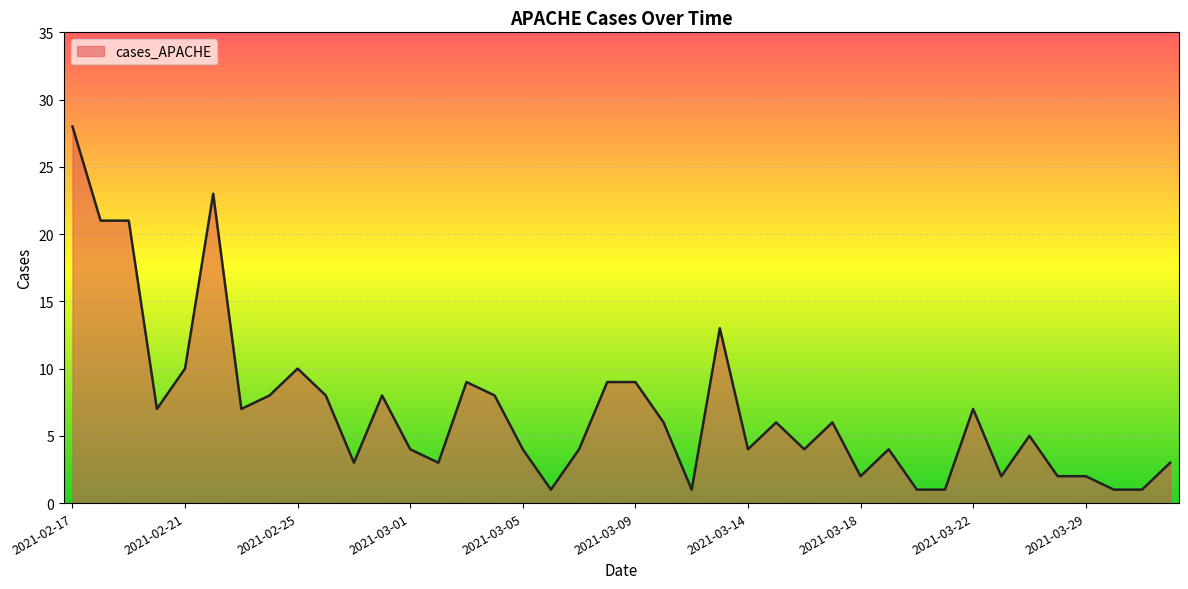

What is the maximum value shown in the chart?

28